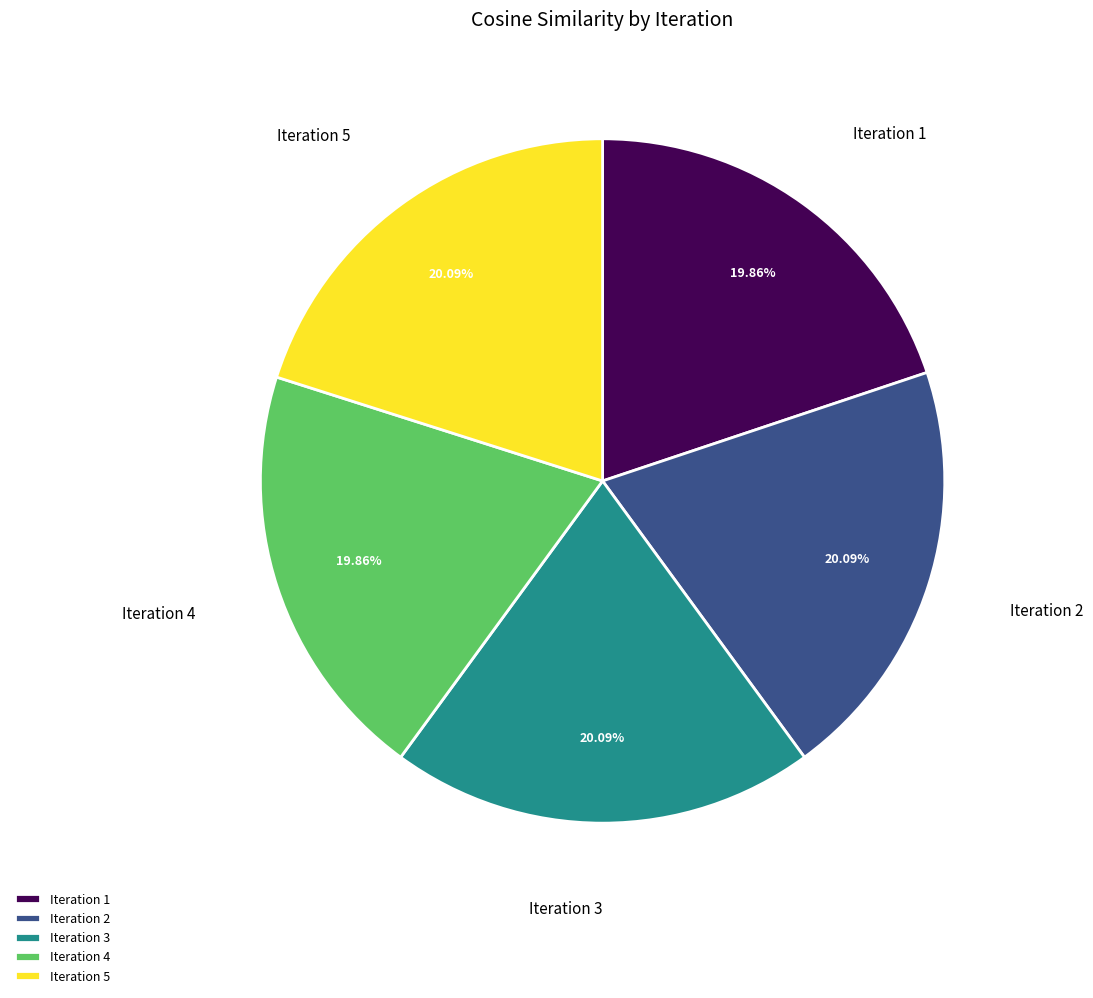

Is there a majority slice in this chart?

No